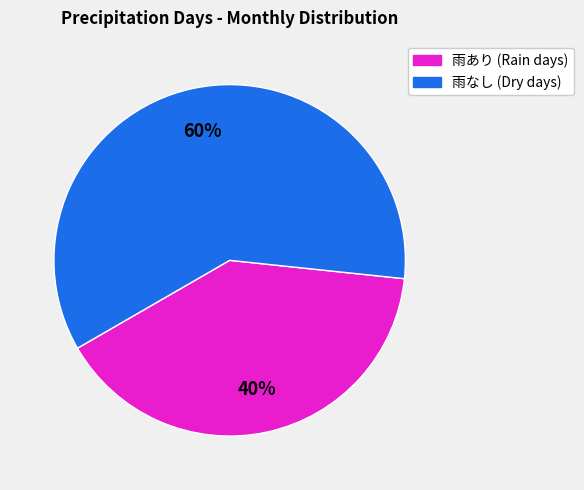

To the nearest percent, what is the average slice percentage?

50%